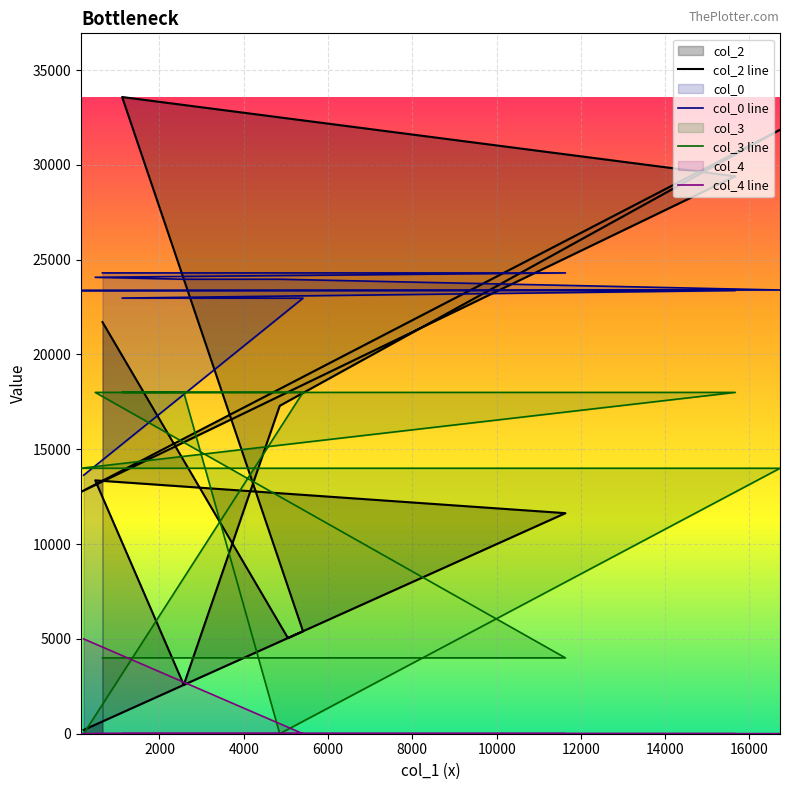

At how many categories does at least one series exceed 7240?

12